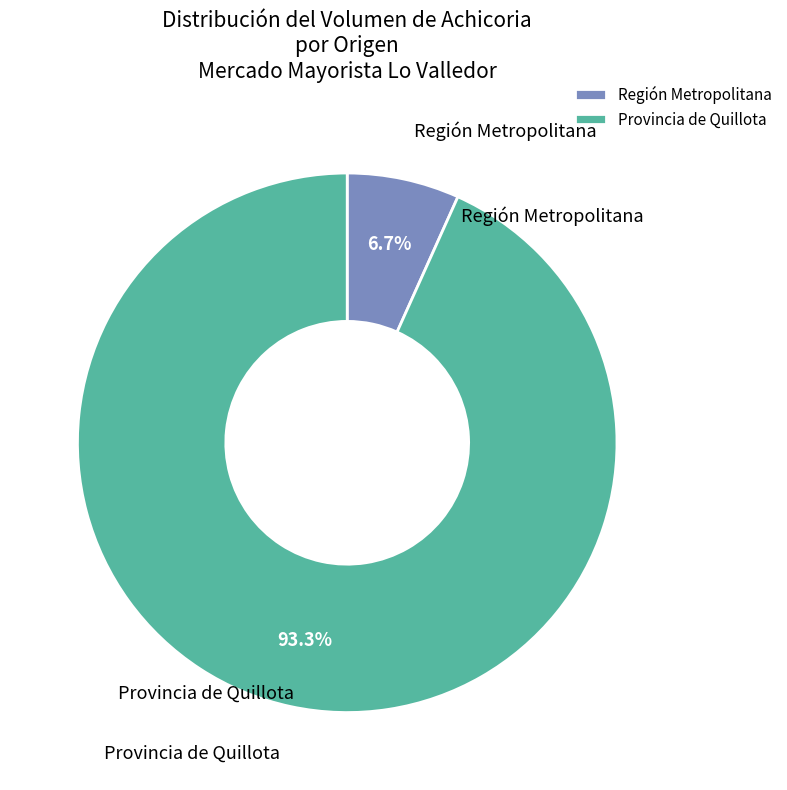

What is the ratio of the value at Provincia de Quillota to the value at Región Metropolitana?

13.9